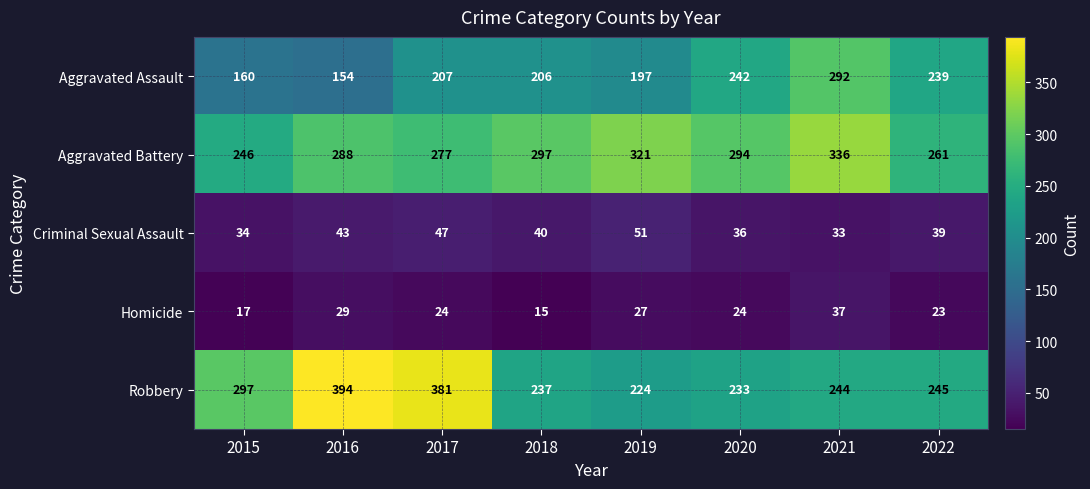

Which series has the largest range (max minus min)?

Robbery